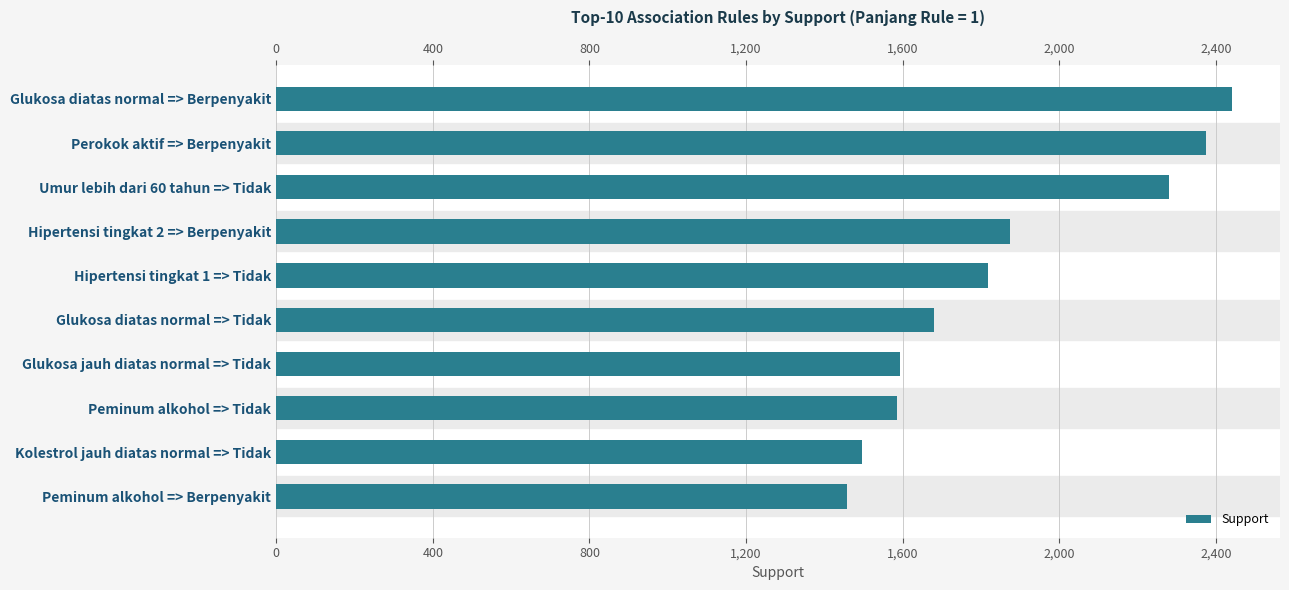

Is it true that the value at Hipertensi tingkat 1 => Tidak is 1270?

False